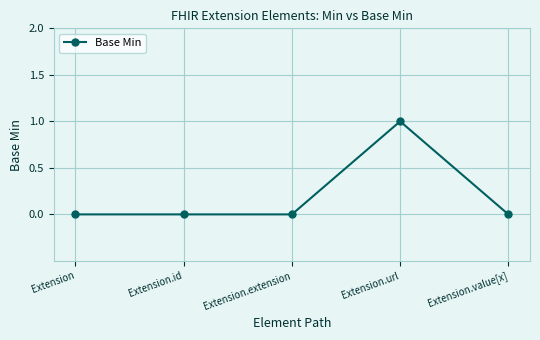

Which category has the highest value across all series?

Extension.url